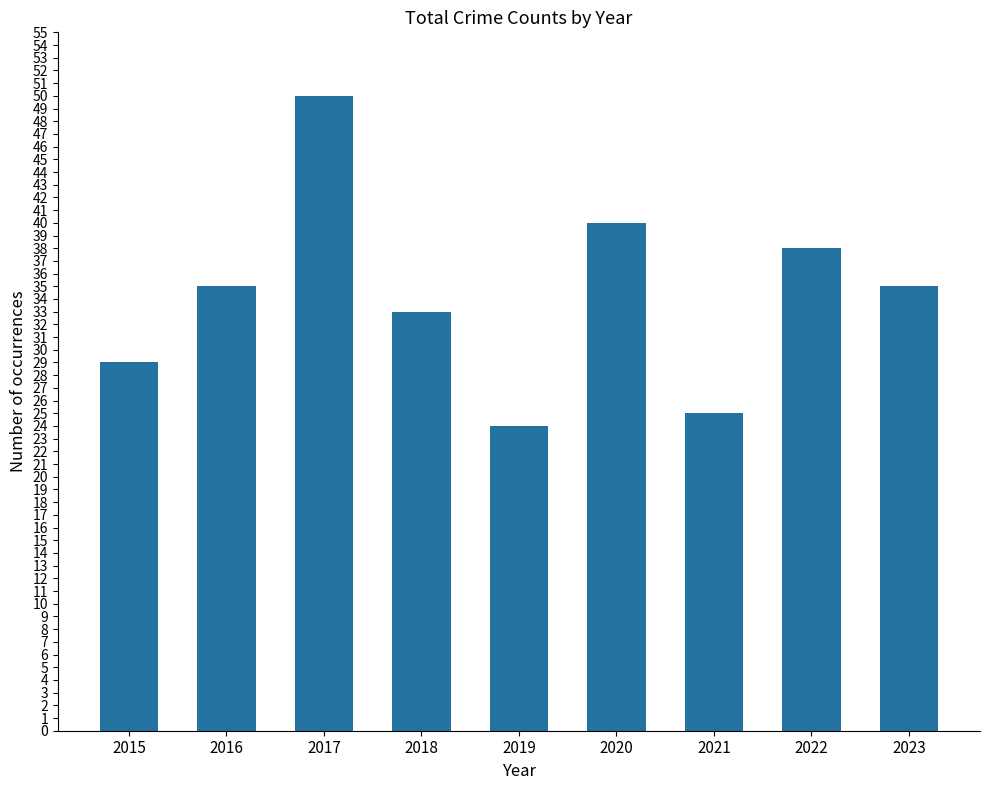

What is the difference between the maximum and minimum values?

26